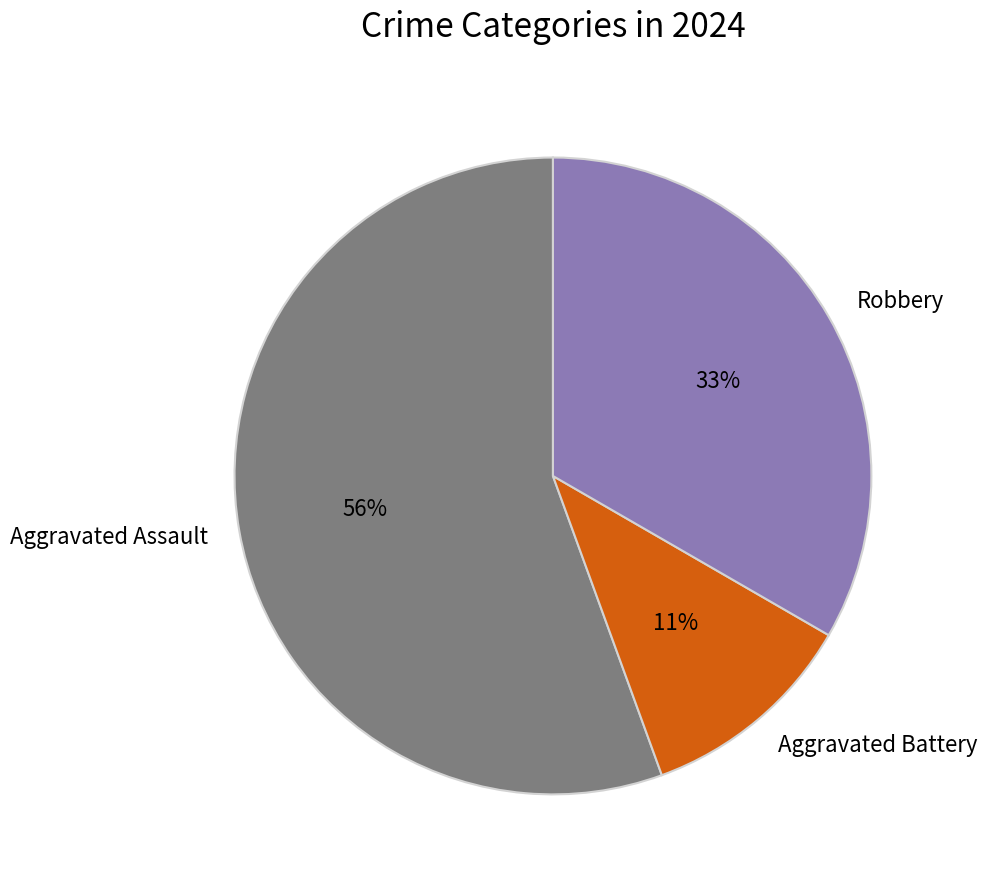

Is it true that Aggravated Assault is 44% of the pie?

False